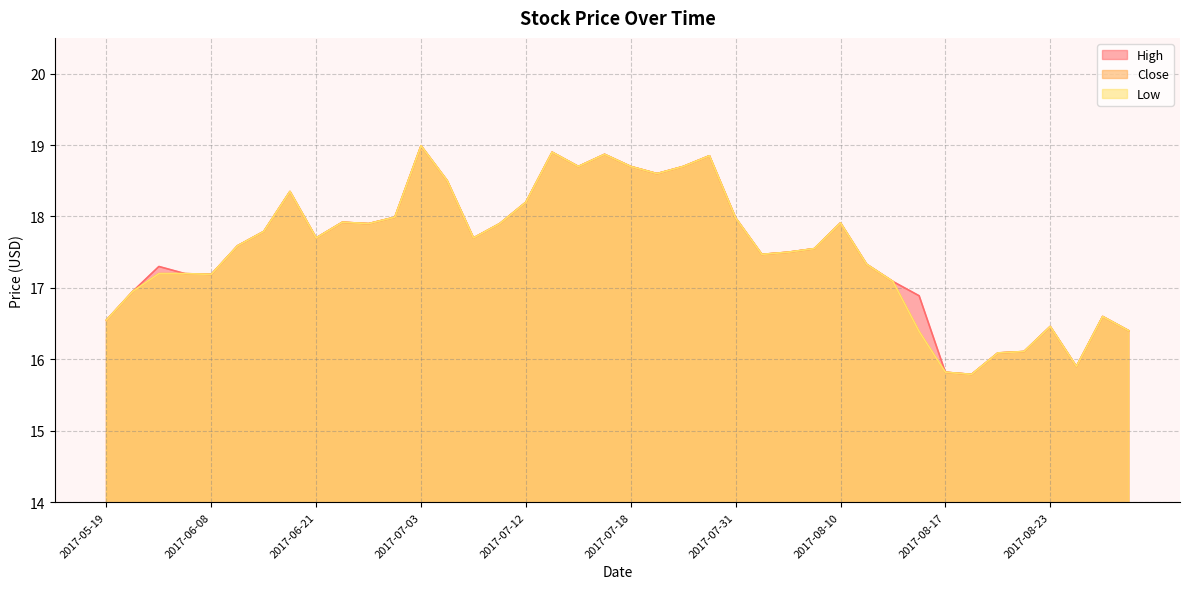

The High series shows 15.8 at 2017-08-18. True or false?

True